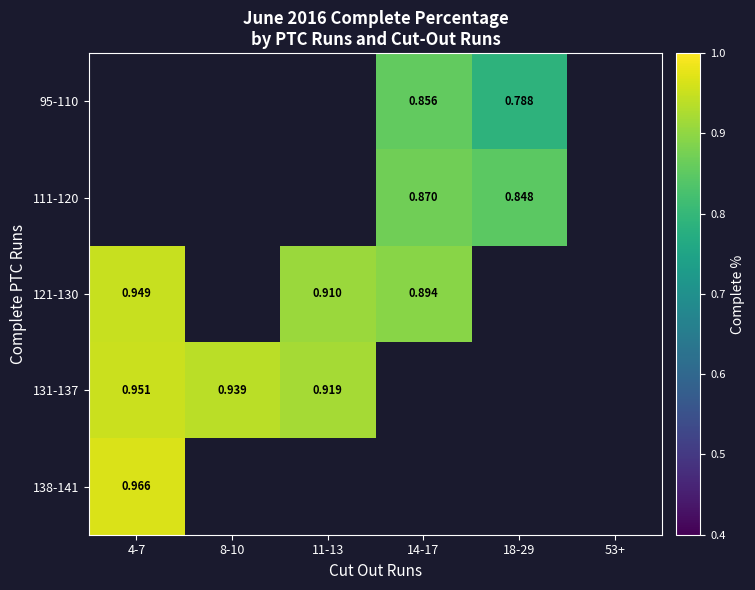

True or false: 131-137 has a value of 0.9 at 11-13.

True